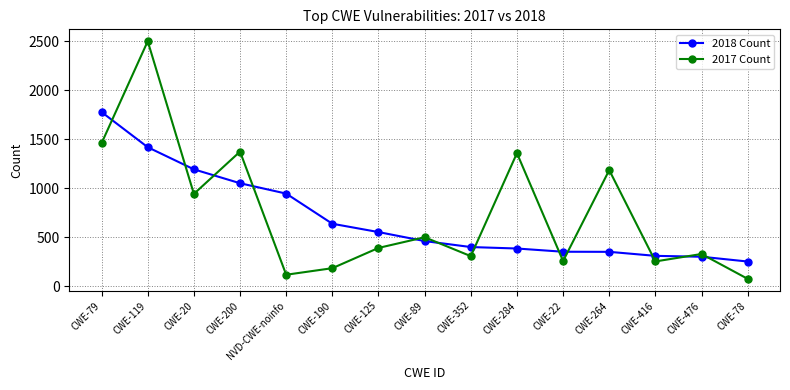

At CWE-22, list the series in order from largest to smallest.

2018 Count, 2017 Count